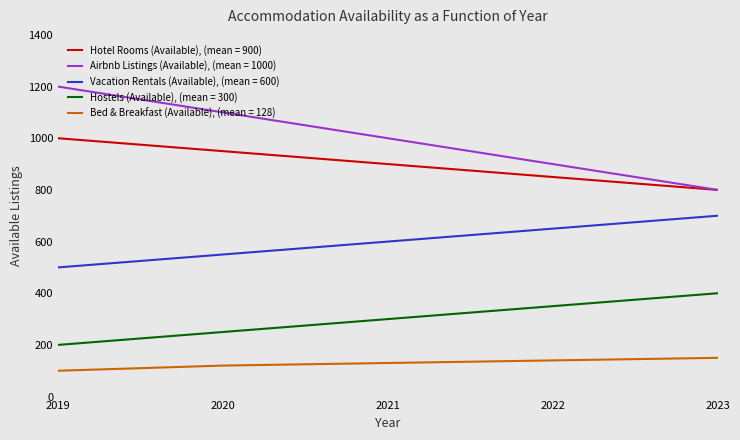

True or false: Bed & Breakfast (Available), (mean = 128) and Hostels (Available), (mean = 300) cross at least once.

False